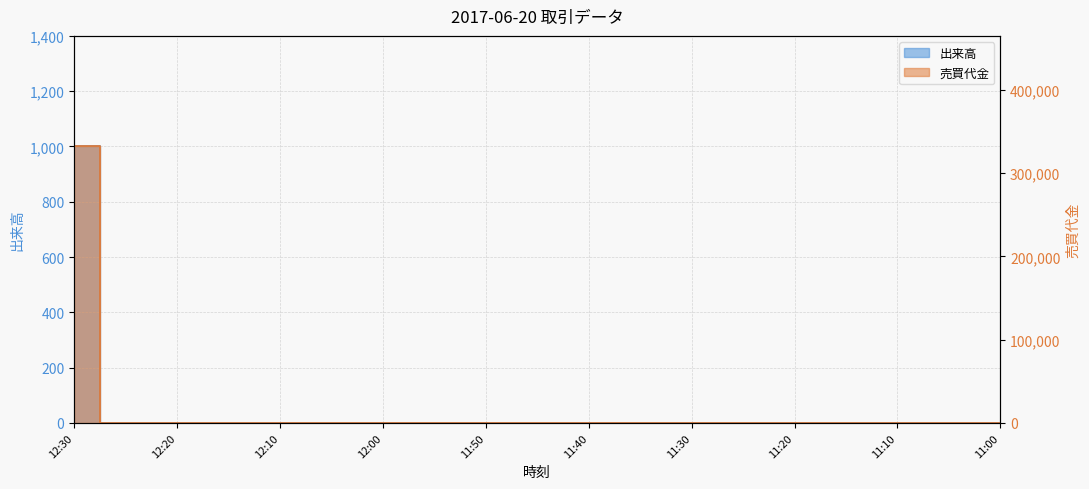

At 11:50, list the series in order from smallest to largest.

出来高, 売買代金